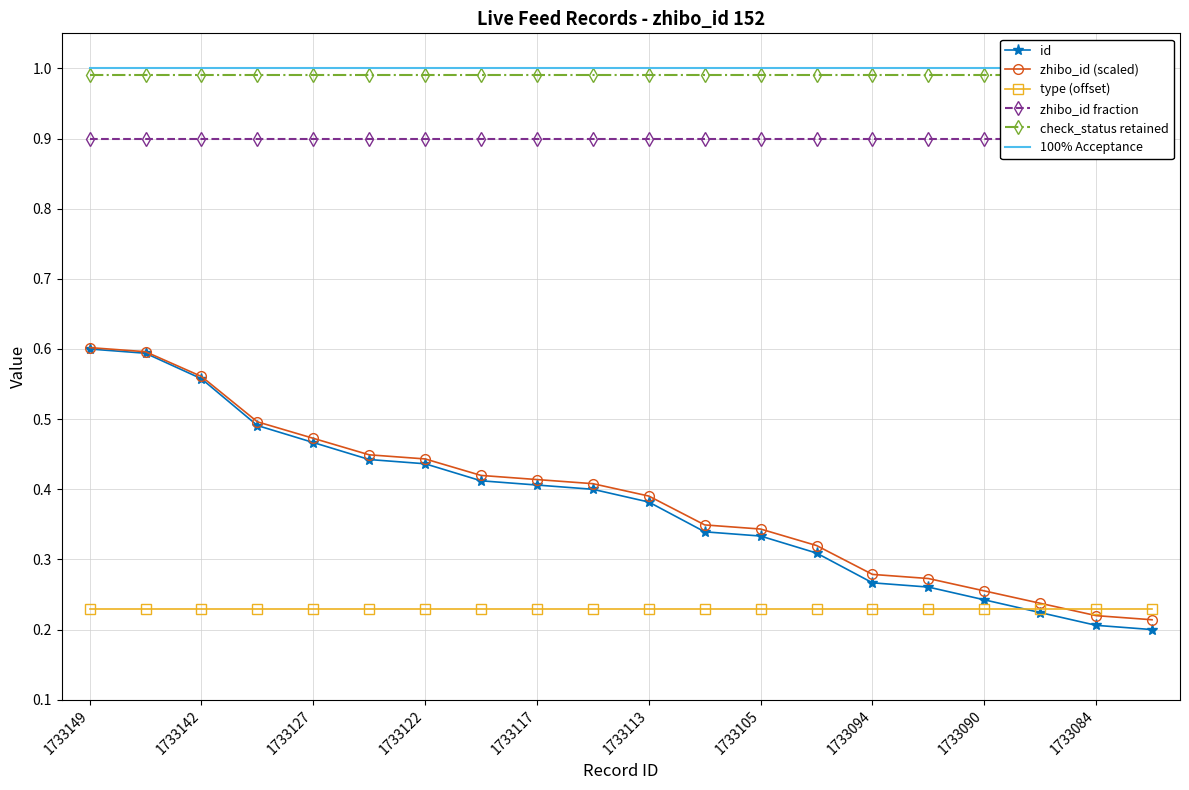

The value of id at 1733105 is 0.2. True or false?

False